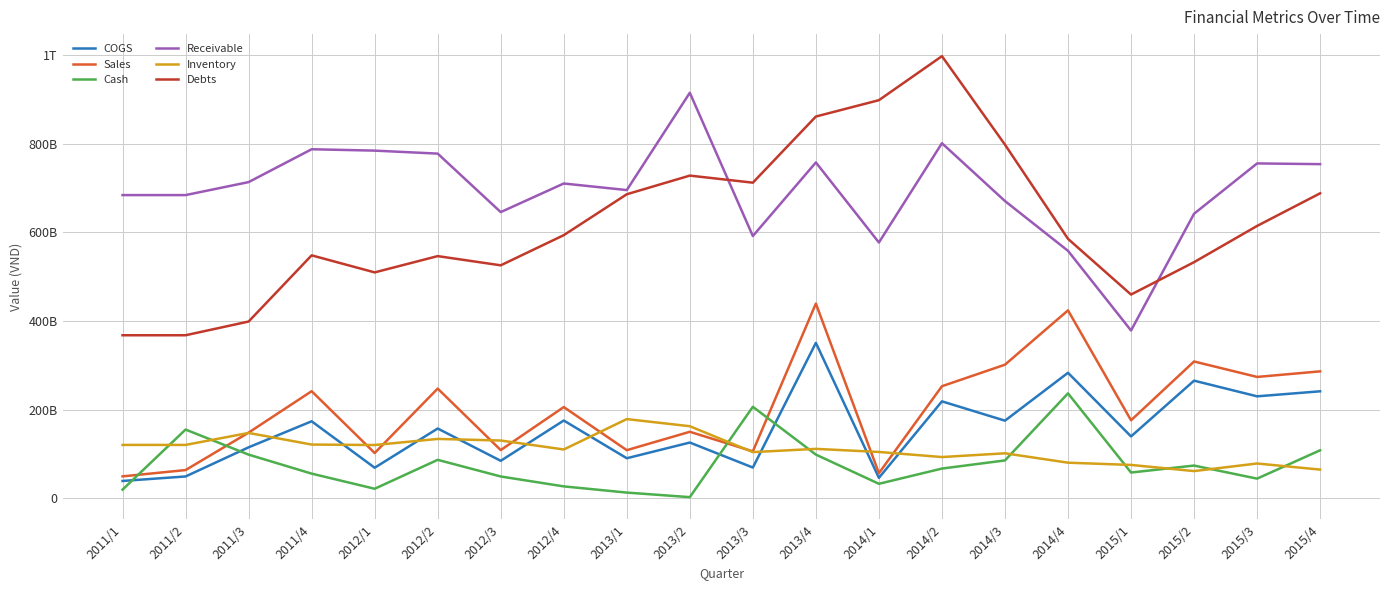

Rank the series at 2012/1 from highest to lowest value.

Receivable, Debts, Inventory, Sales, COGS, Cash